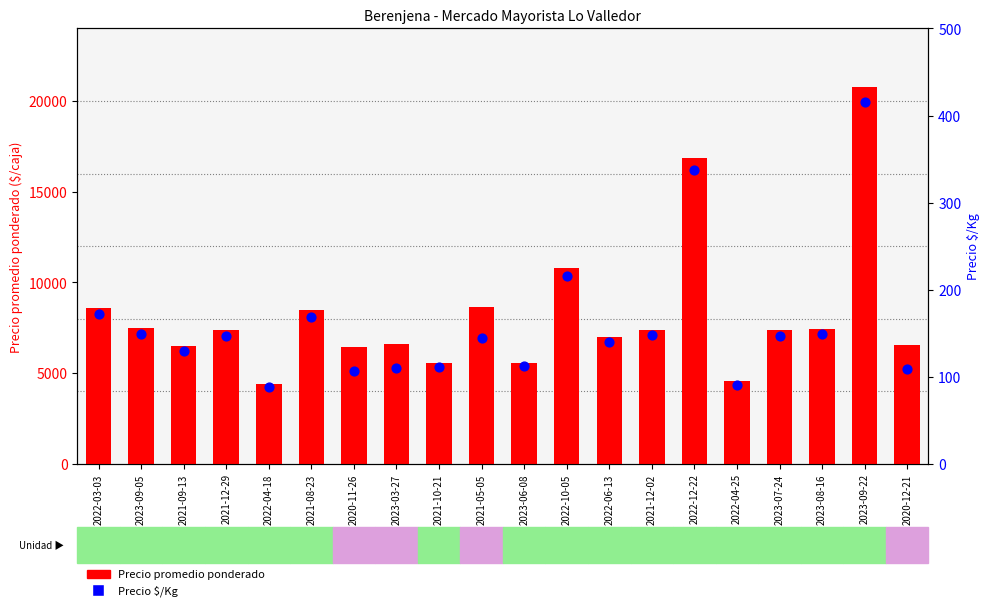

Which series contains the lowest Y value?

Precio $/Kg